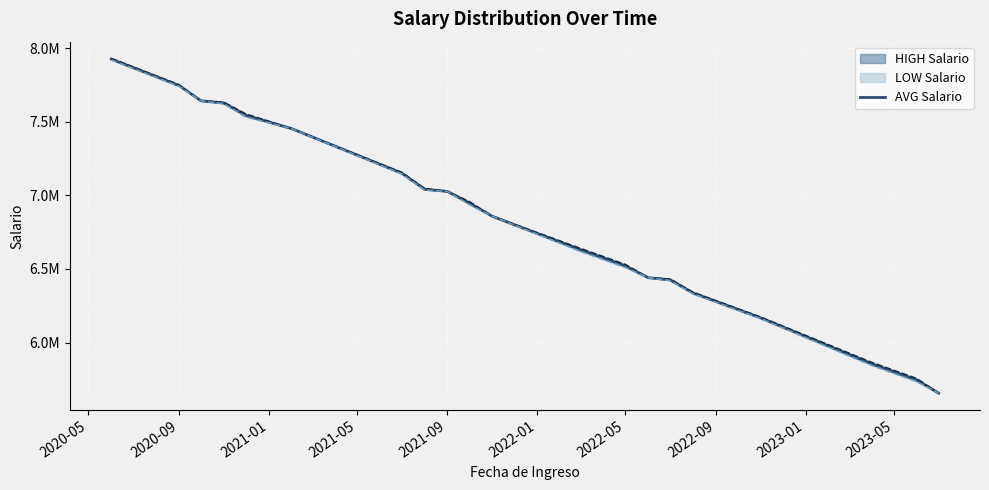

What is the smallest value displayed?

5656362.3